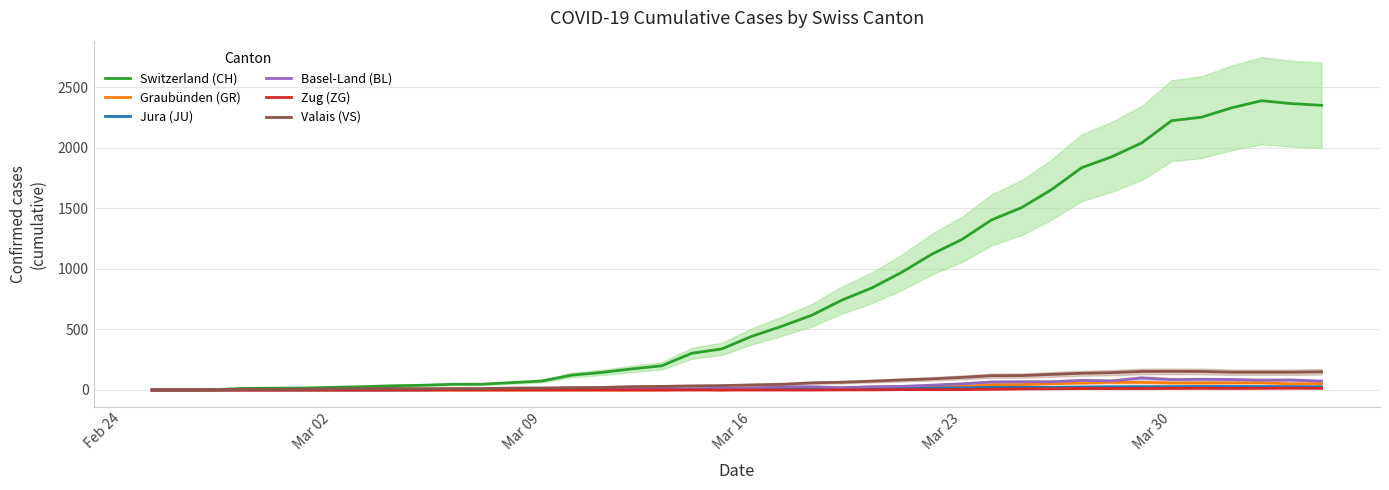

True or false: Valais (VS) has more than 0 interior local peaks.

True